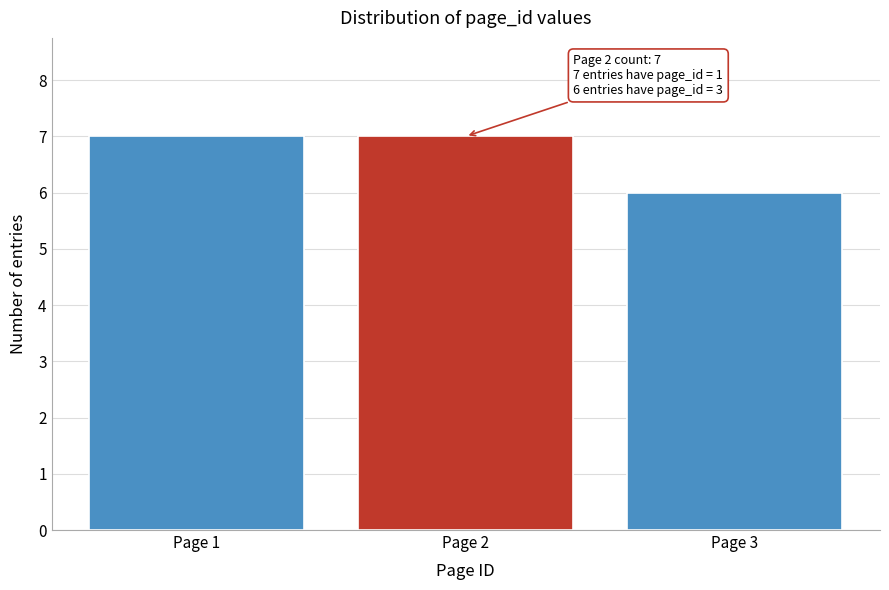

Reading left to right, transcribe all the data shown in this chart.

7	7	6